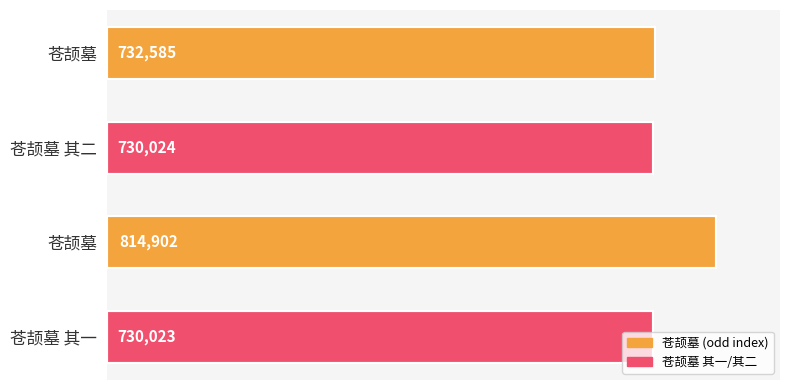

How many distinct data groups are displayed?

1